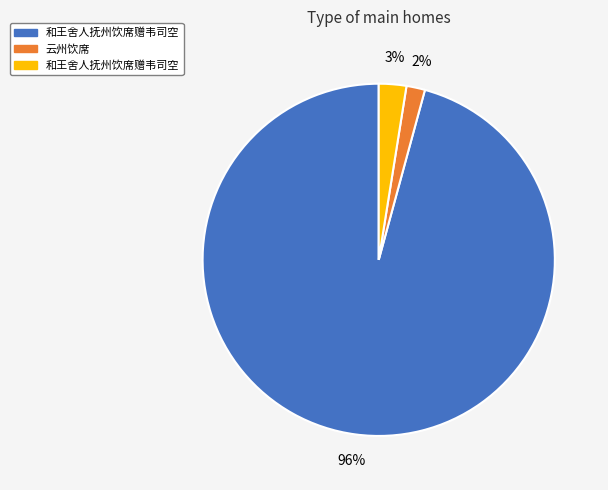

Is there any slice that represents more than half of the pie?

Yes